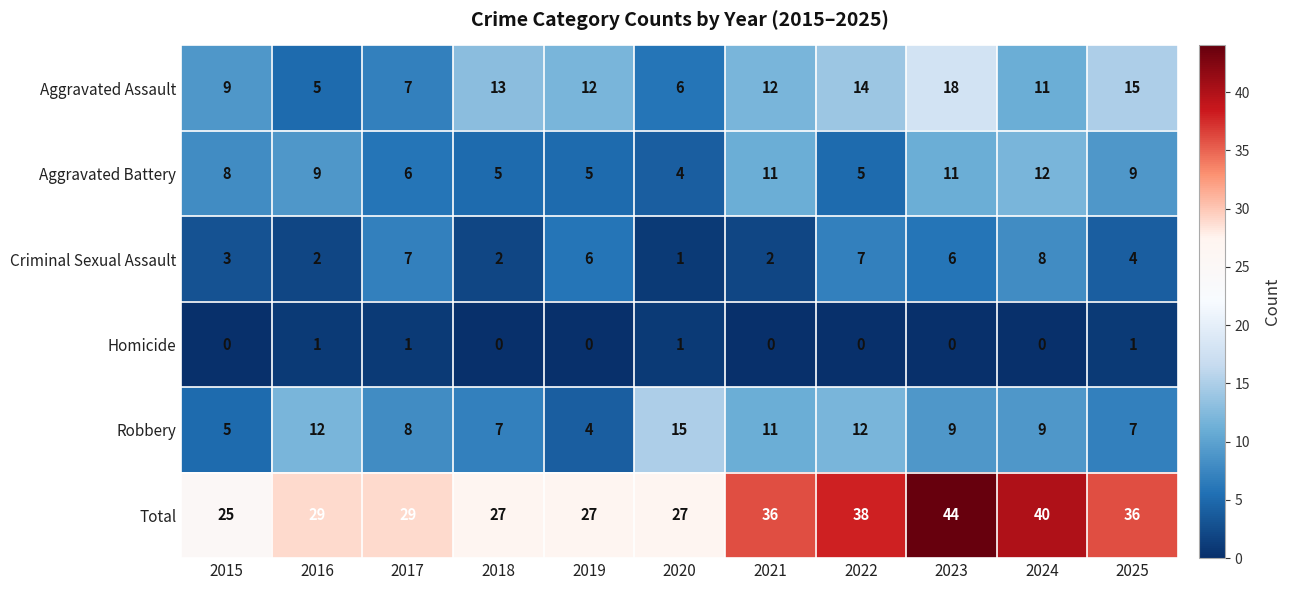

How many distinct data groups are displayed?

6